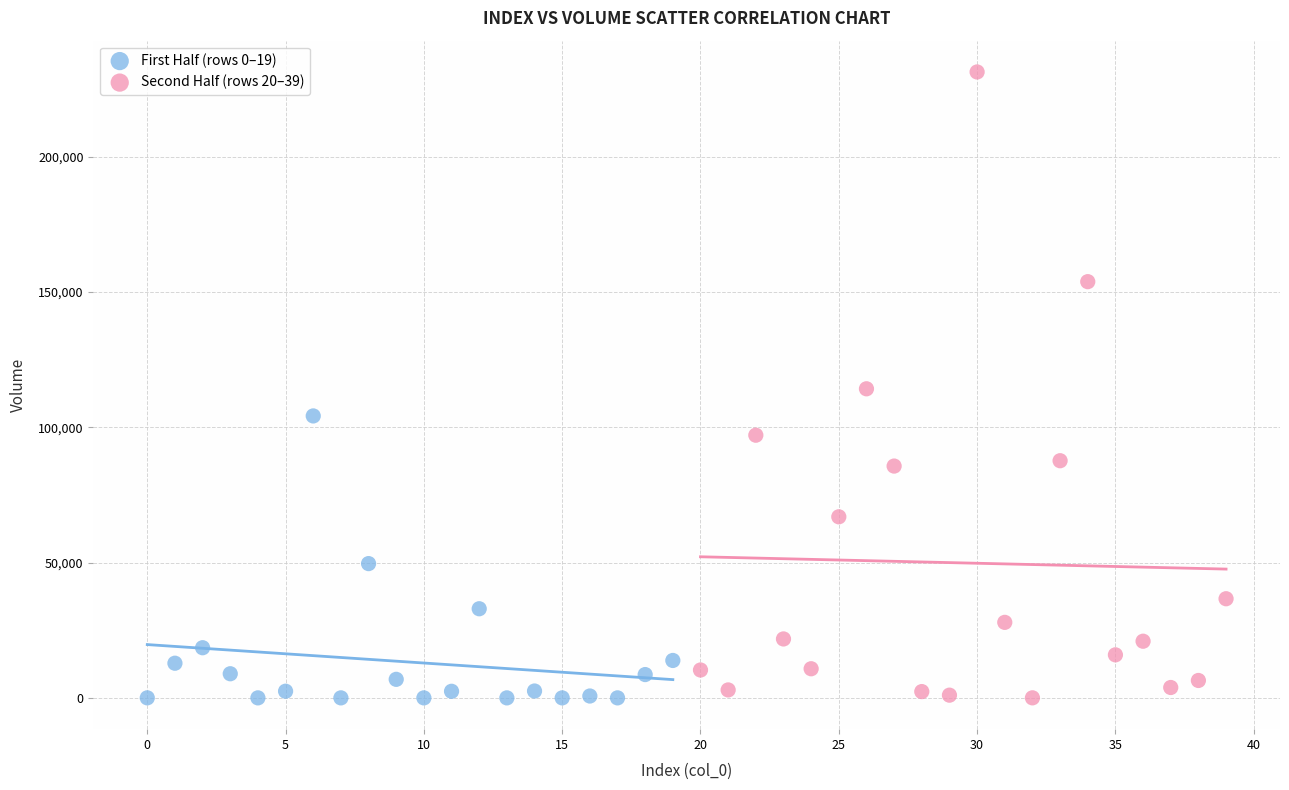

What are all the series names shown in the legend?

First Half (rows 0–19), Second Half (rows 20–39)